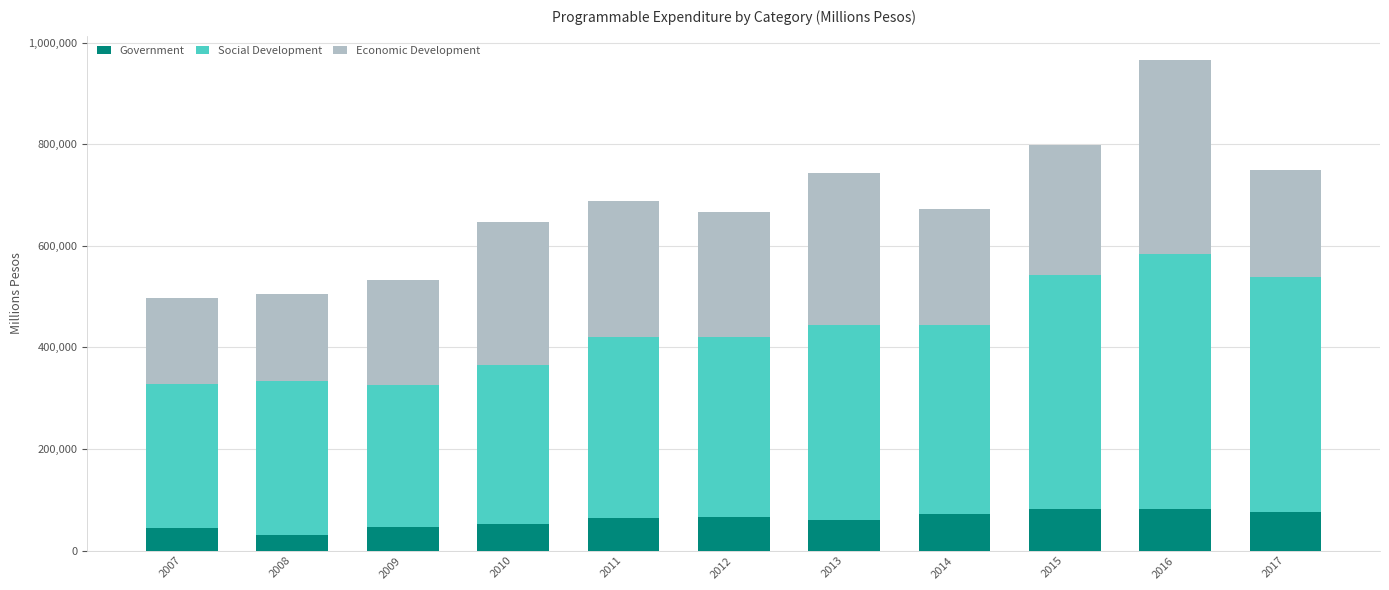

The value of Government at 2012 is 65417.9. True or false?

True